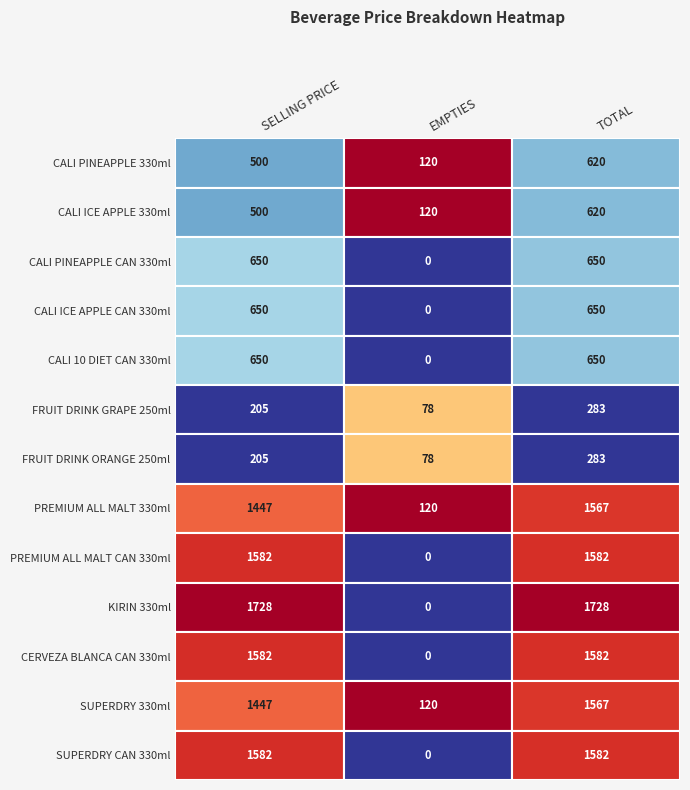

How many values in CERVEZA BLANCA CAN 330ml are above zero?

2